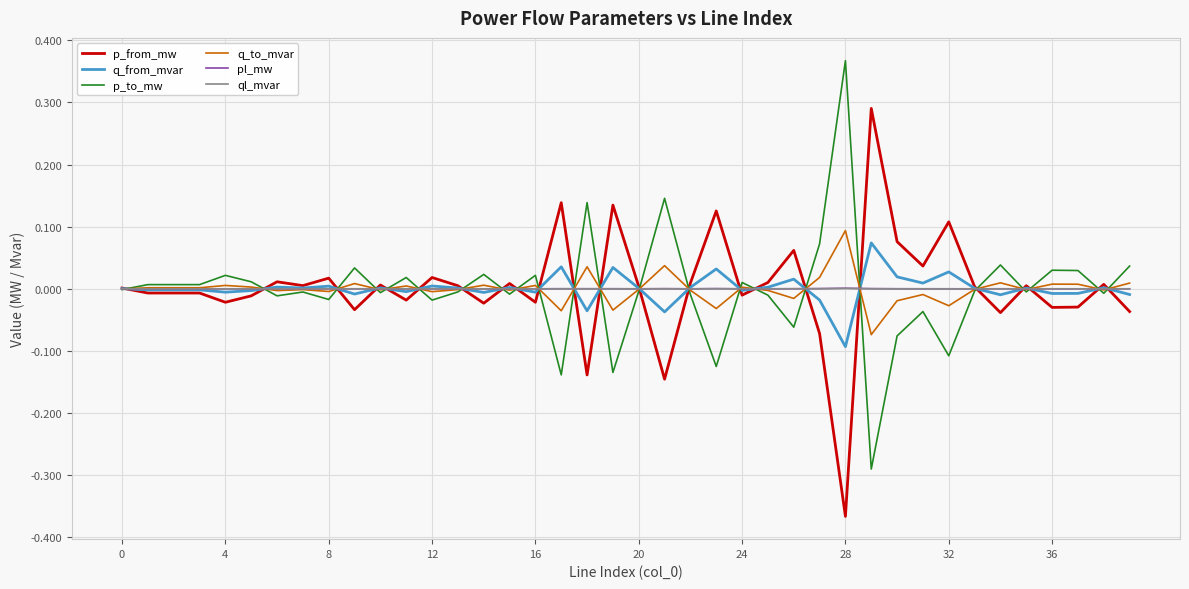

What are all the series names shown in the legend?

p_from_mw, q_from_mvar, p_to_mw, q_to_mvar, pl_mw, ql_mvar